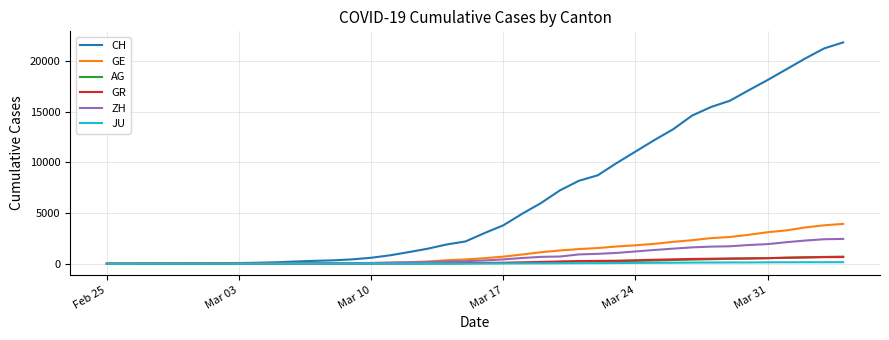

Which series has the largest total across all categories?

CH